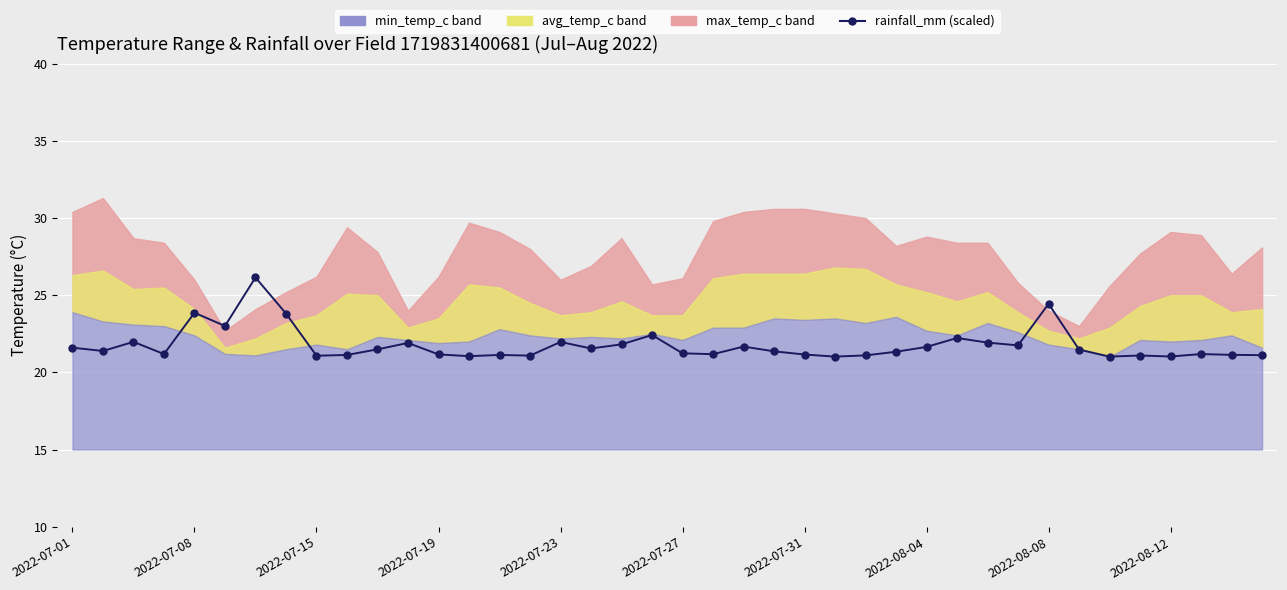

What is the minimum value shown in the chart?

21.0